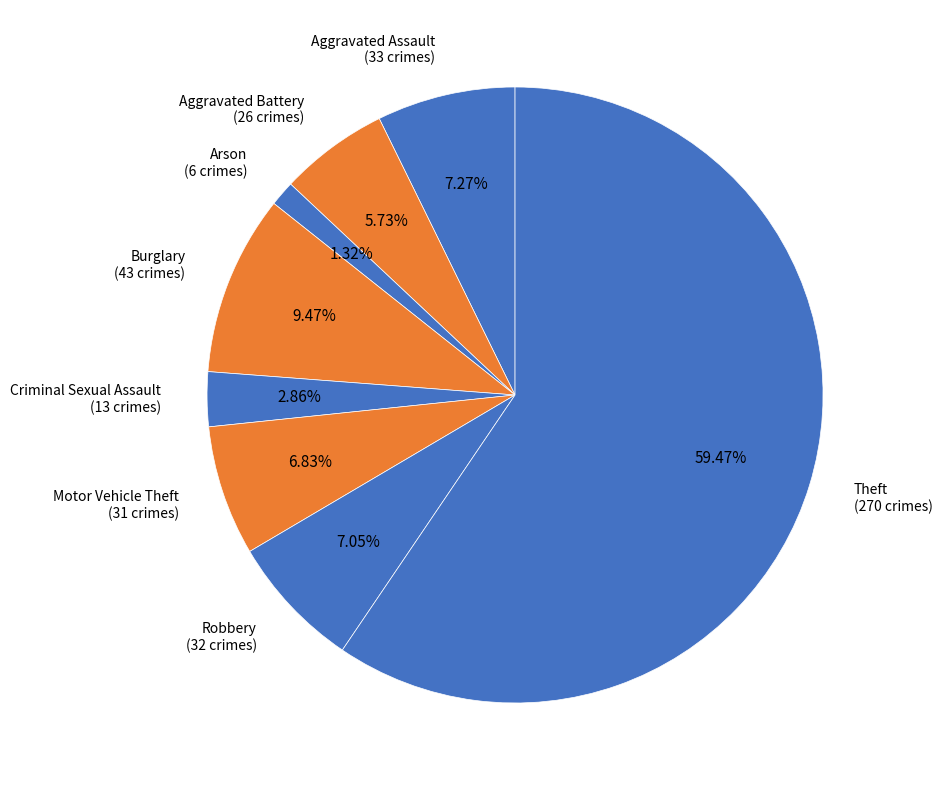

How many segments does this pie chart have?

8